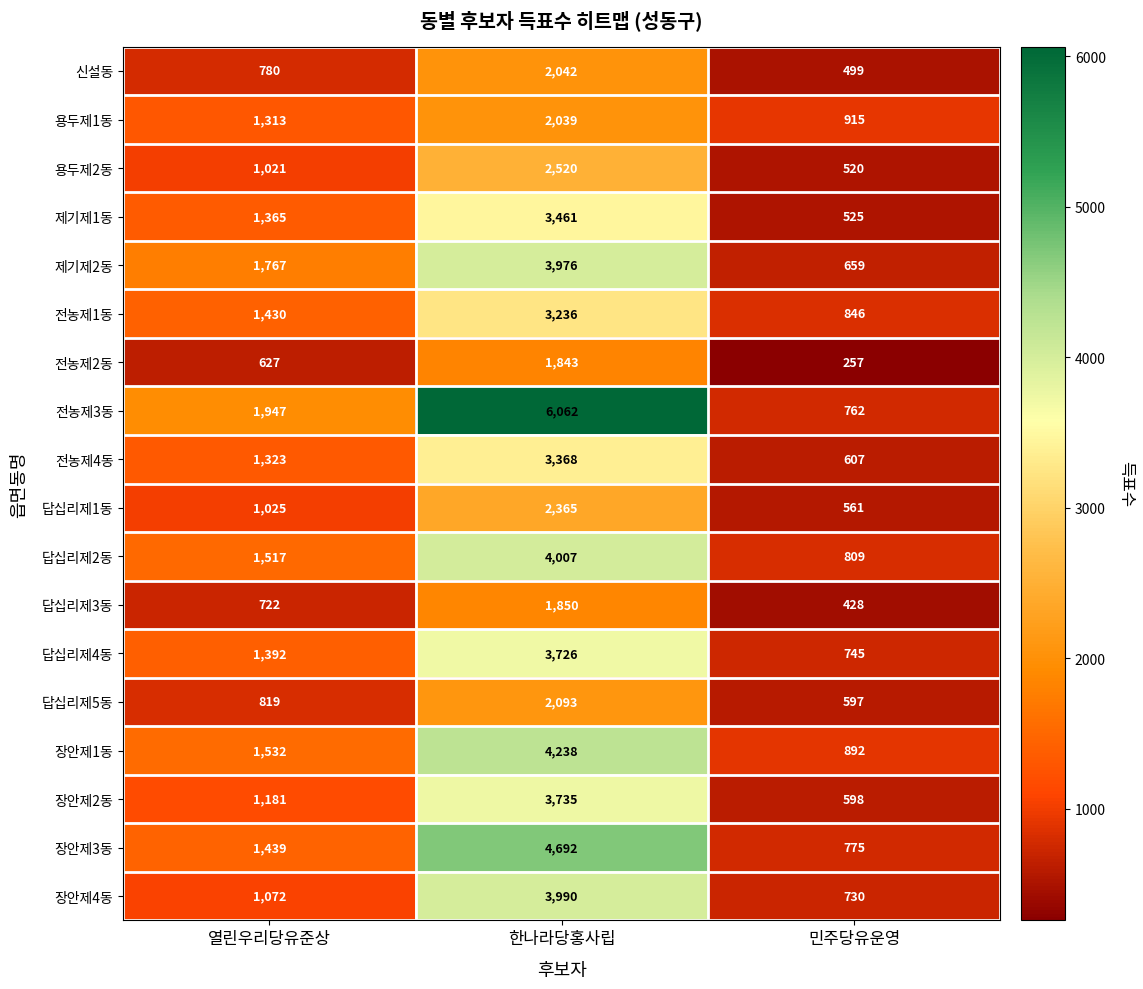

What is the total value across all series at 민주당유운영?

11725